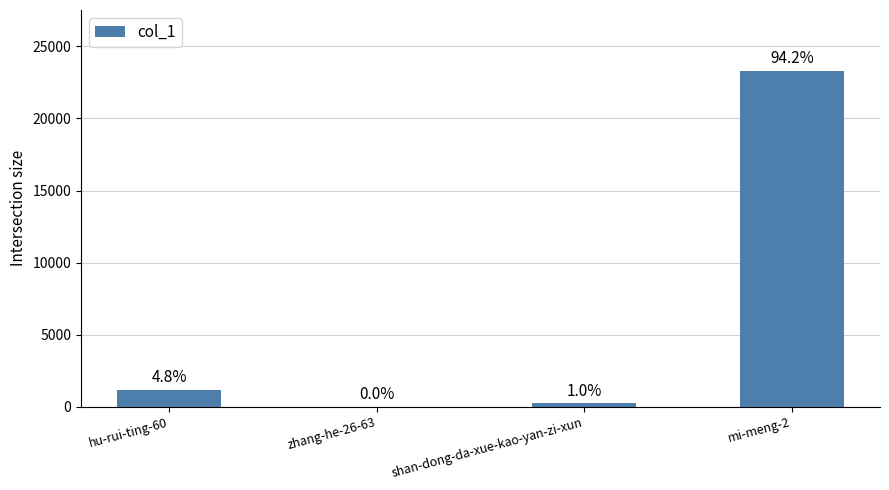

Which has a higher value, zhang-he-26-63 or mi-meng-2?

mi-meng-2